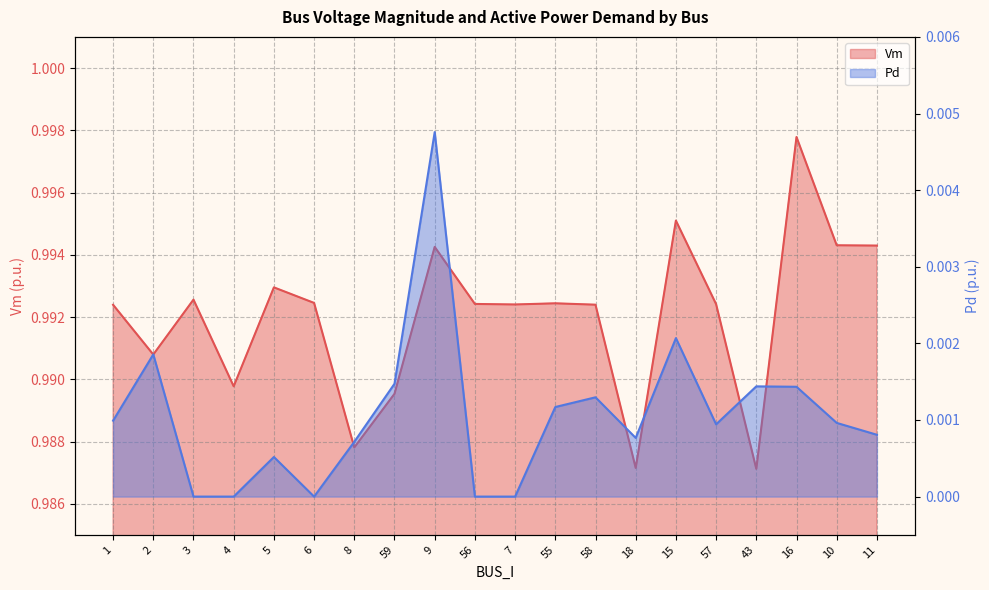

Where is the first local minimum for Pd?

6